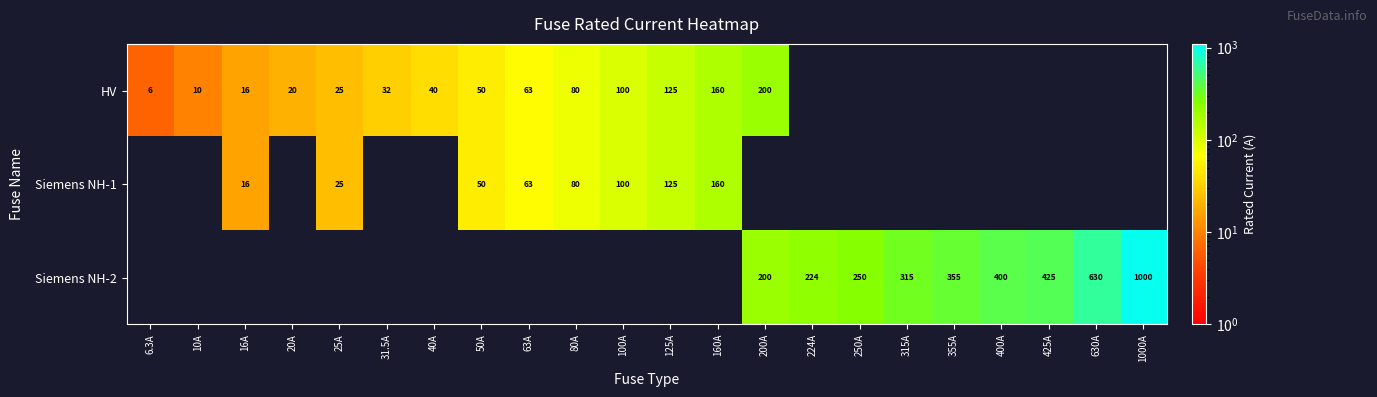

Is the value of Siemens NH-2 at 200A greater than the value of HV at 100A?

Yes